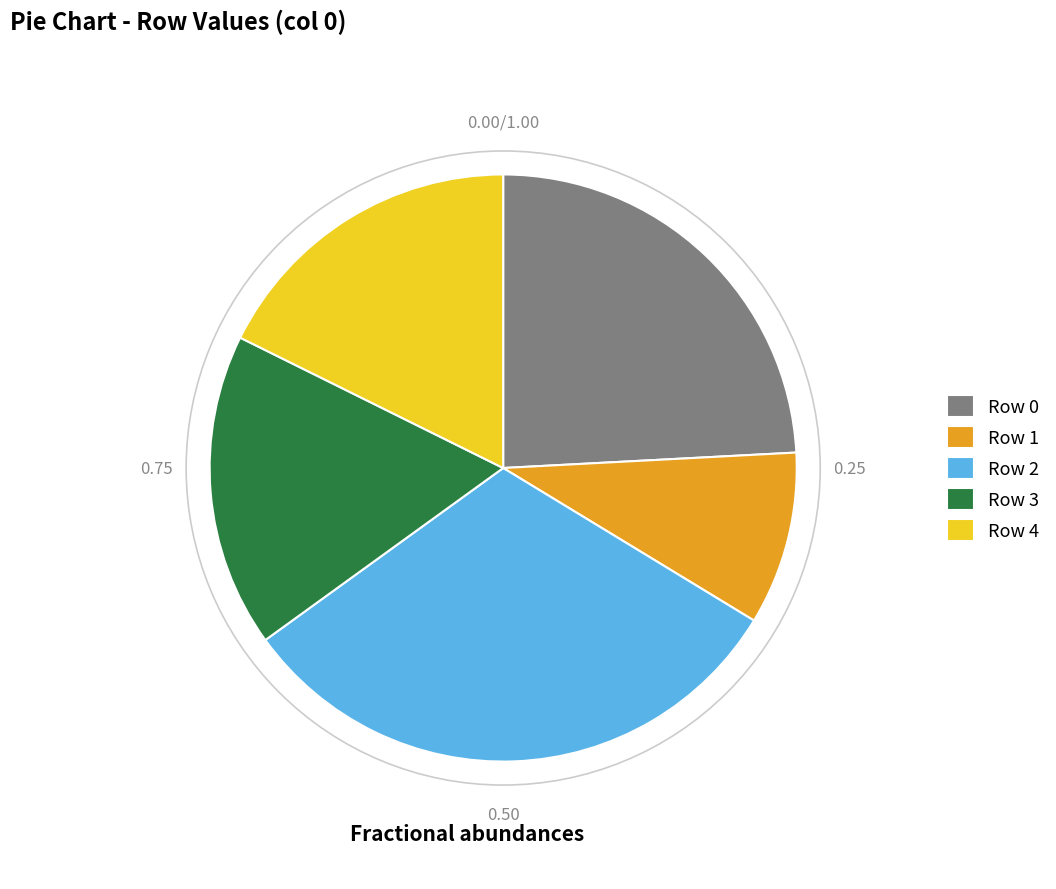

Is Row 0 the majority of the pie?

No